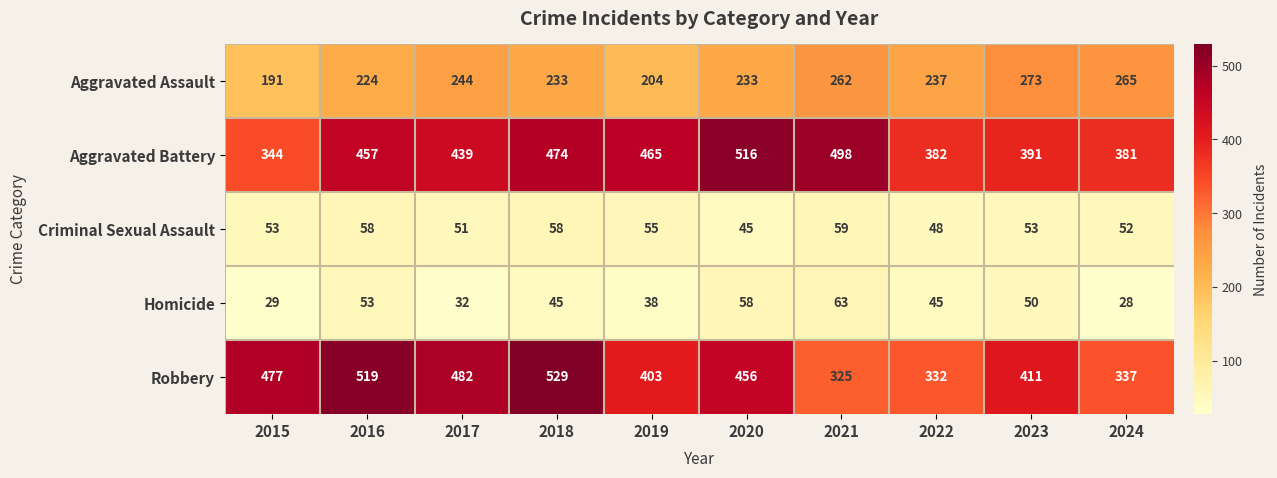

How many series are shown in this chart?

5